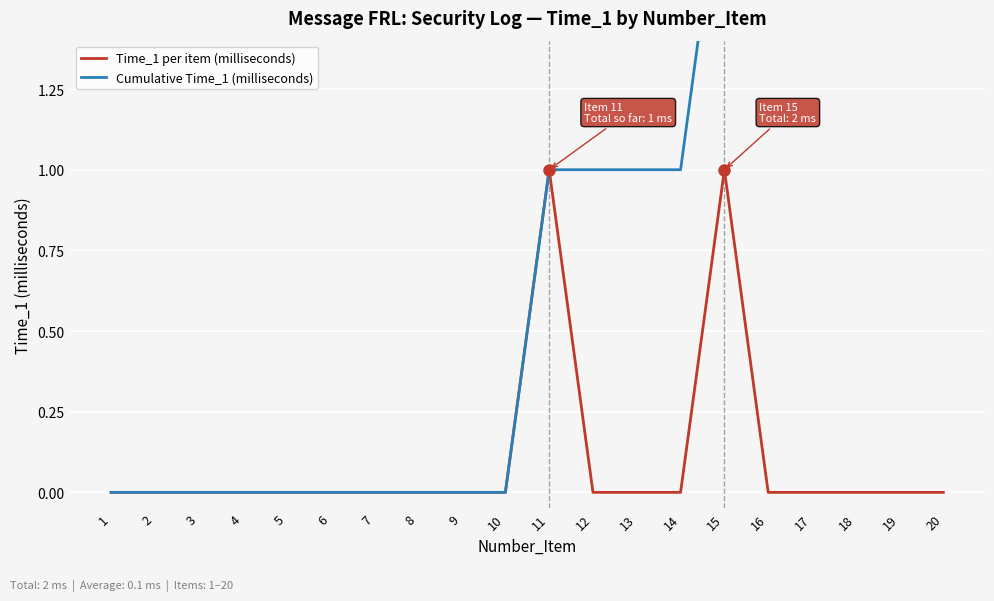

Rank the series by their maximum value, from lowest to highest.

Time_1 per item (milliseconds), Cumulative Time_1 (milliseconds)